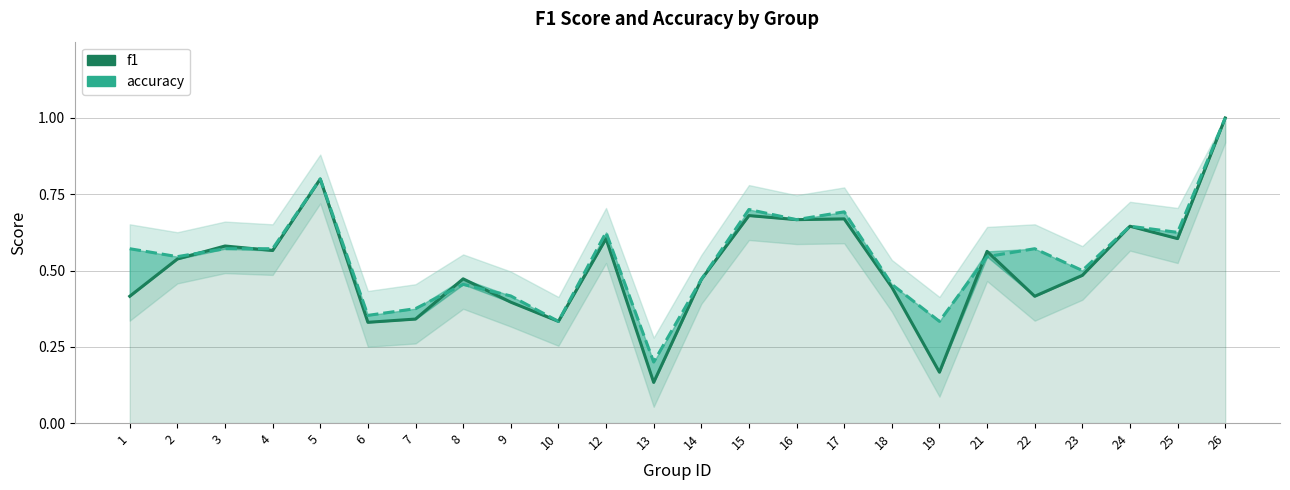

Rank the categories by f1 value from lowest to highest.

13, 19, 6, 10, 7, 9, 1, 22, 18, 14, 8, 23, 2, 21, 4, 3, 12, 25, 24, 16, 17, 15, 5, 26